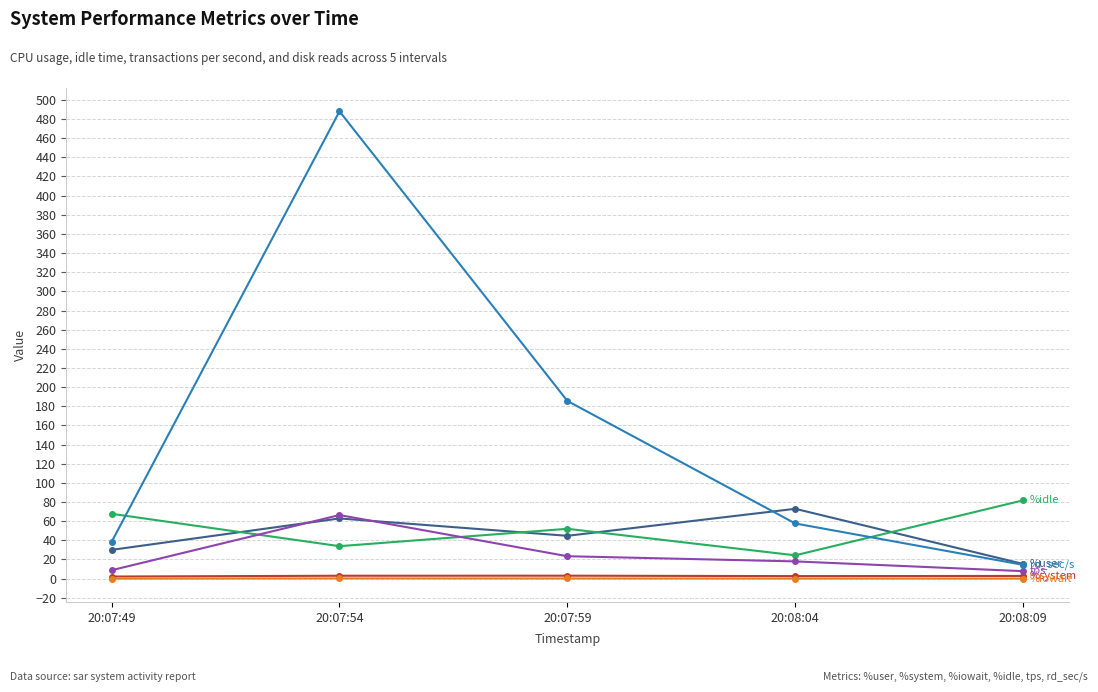

What is the label of the 5th point from the left?

20:08:09